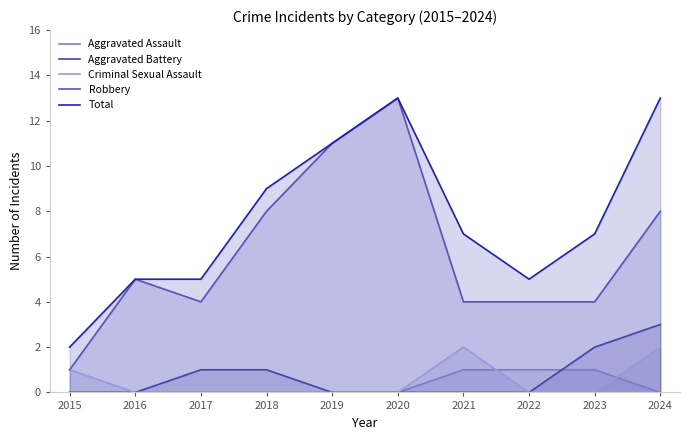

How many data points does each series have?

10